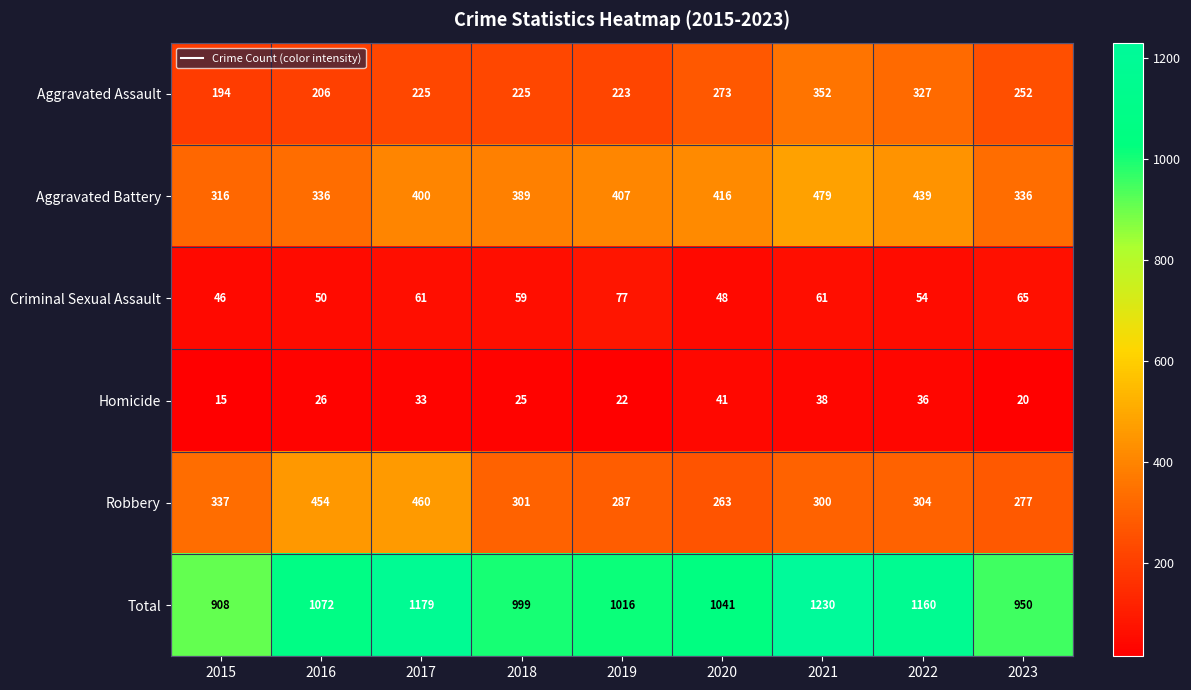

At 2016, list the series in order from largest to smallest.

Total, Robbery, Aggravated Battery, Aggravated Assault, Criminal Sexual Assault, Homicide